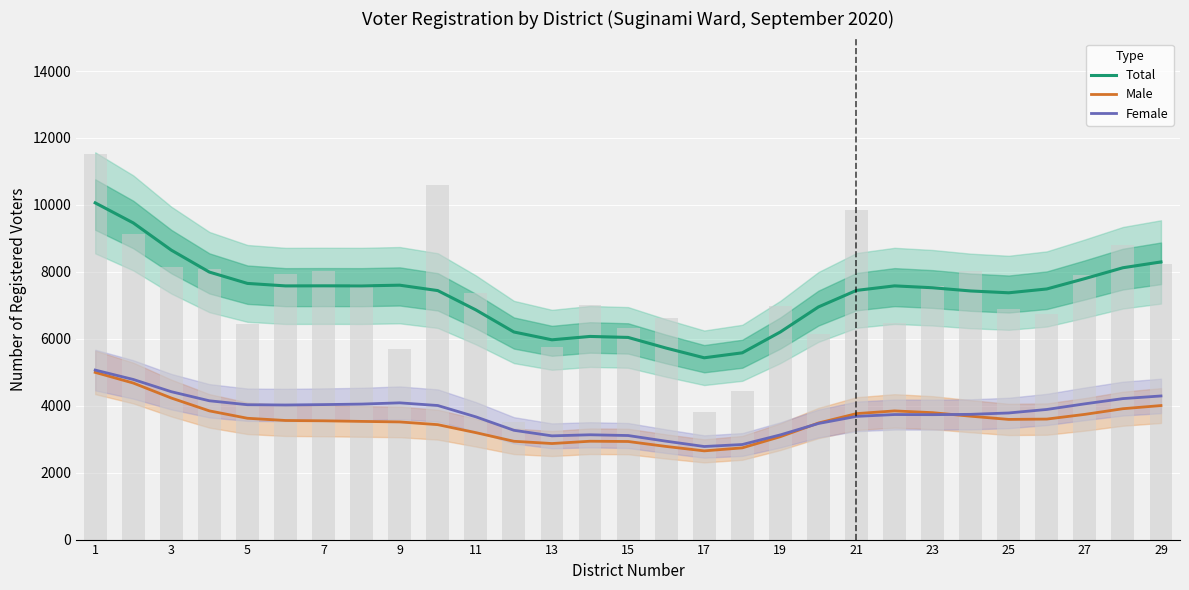

At 17, list the series in order from smallest to largest.

Male, Female, Total